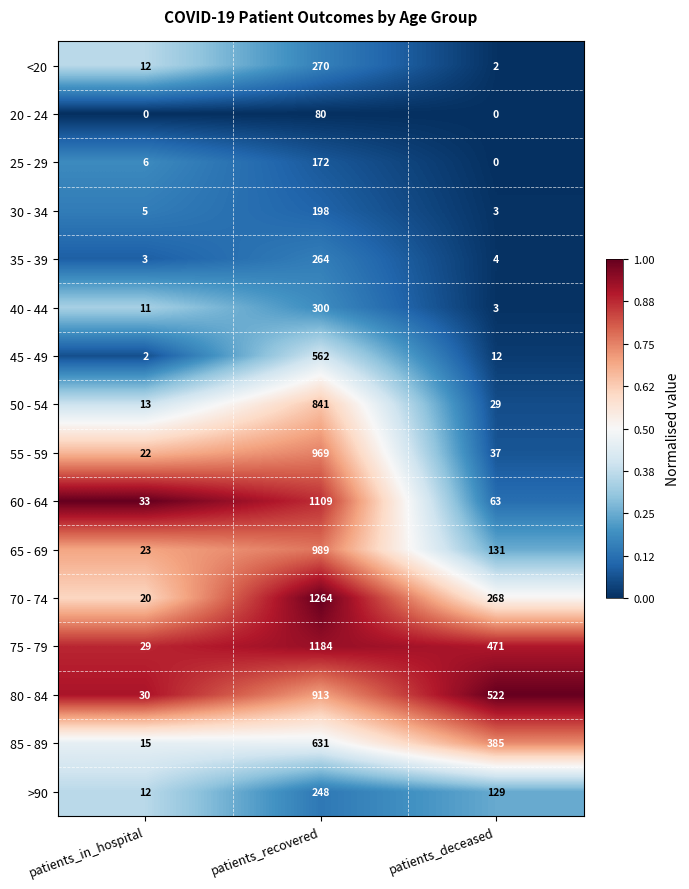

At which label does 60 - 64 reach its peak?

patients_recovered